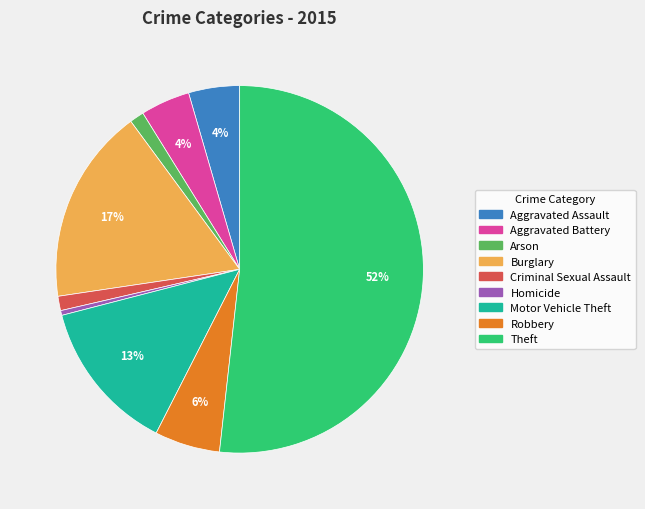

What is the majority slice?

Theft